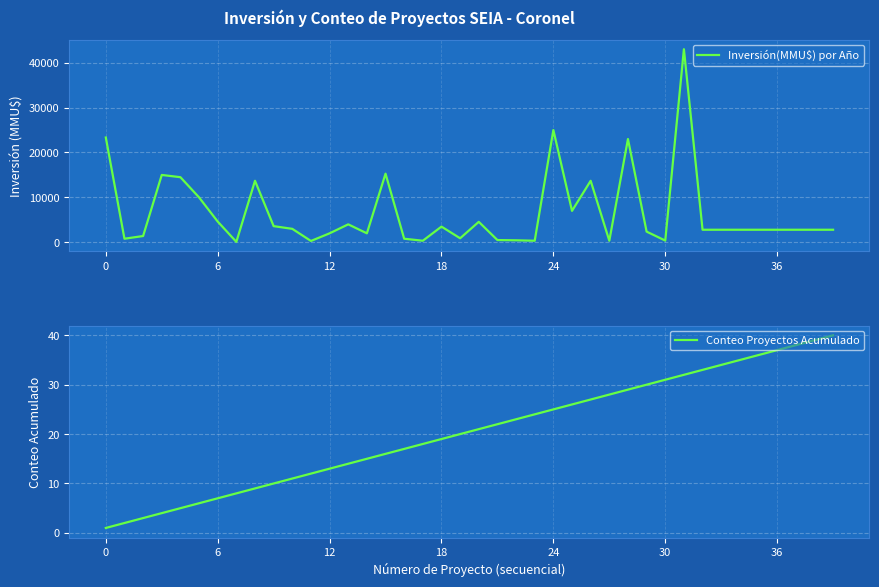

The Inversión(MMU$) por Año series shows 6091 at 0. True or false?

False